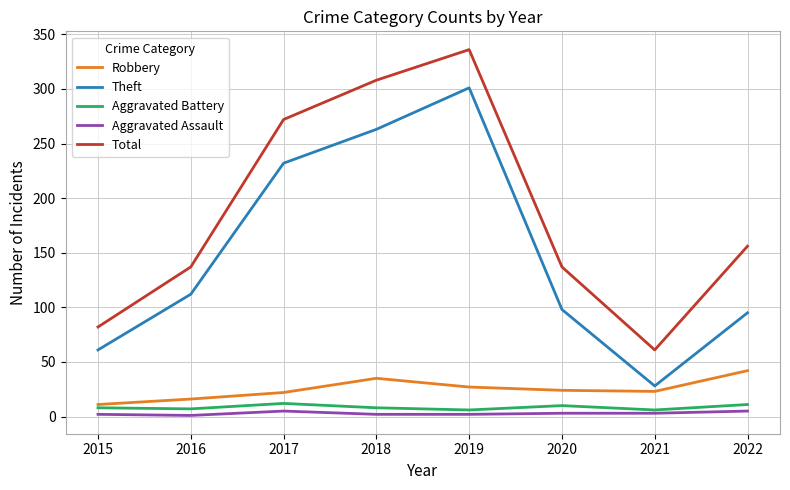

Is the value of Robbery at 2021 greater than the value of Total at 2015?

No